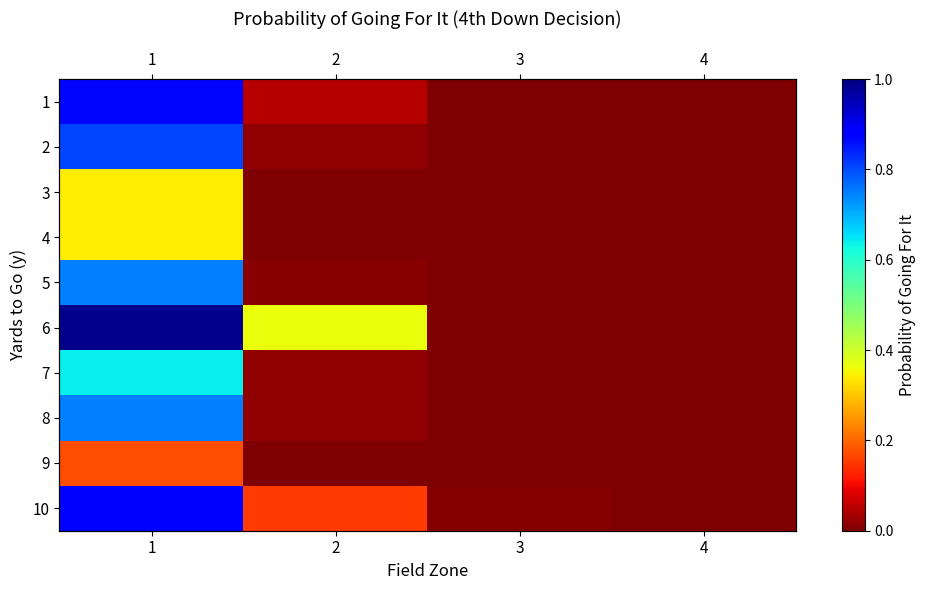

Is the value of 9 at 2 greater than the value of 8 at 4?

Yes